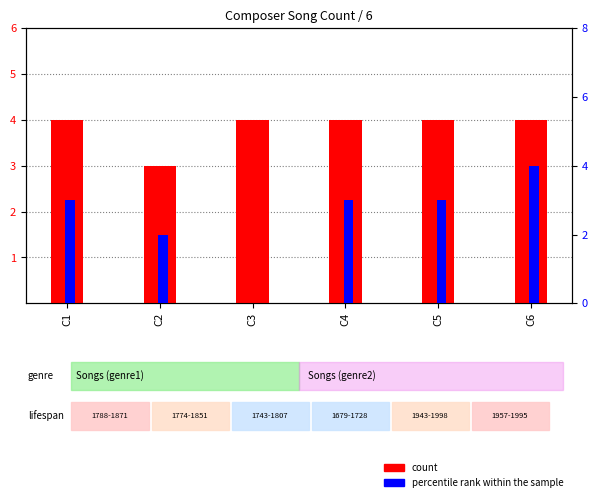

At C3, list the series in order from smallest to largest.

percentile rank within the sample, count